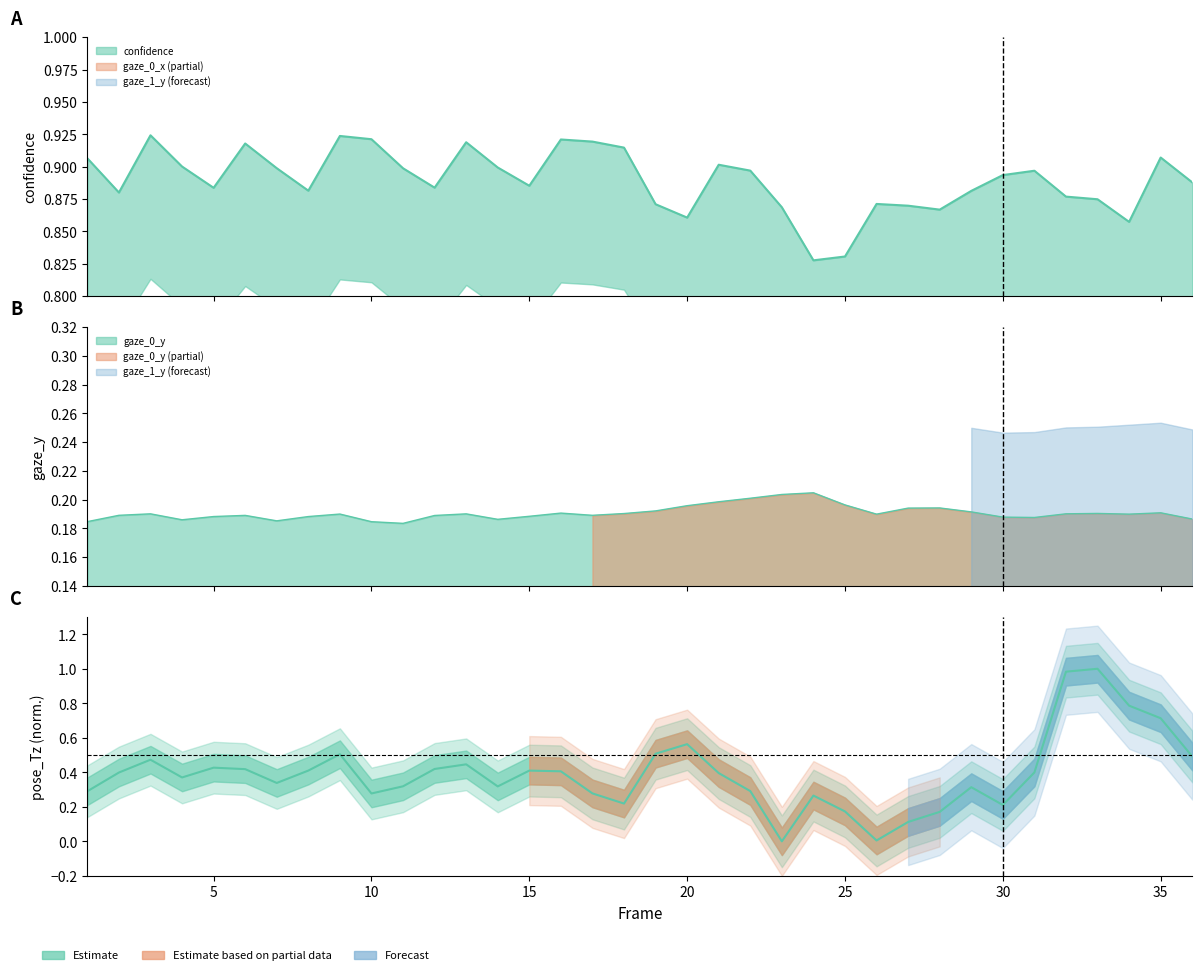

The value of gaze_0_y at 12 is 0.2. True or false?

True